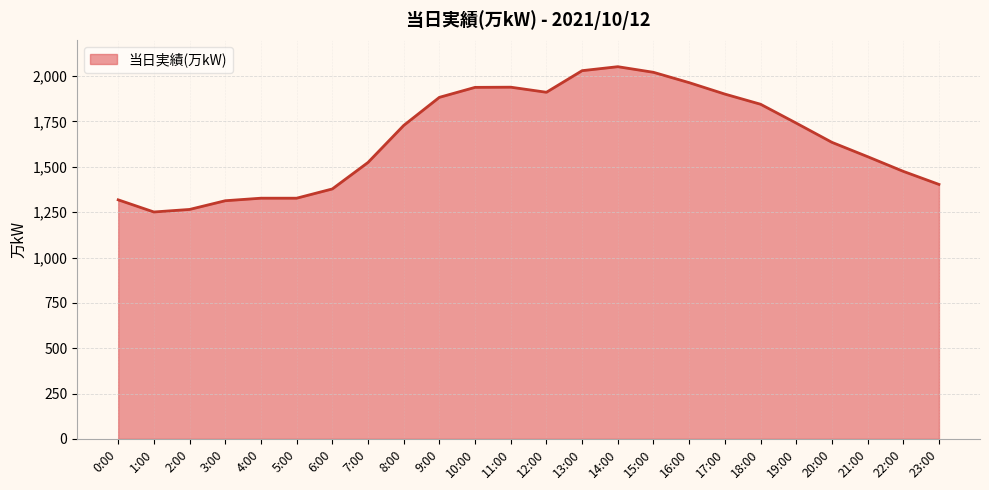

Which has a higher value, 11:00 or 20:00?

11:00